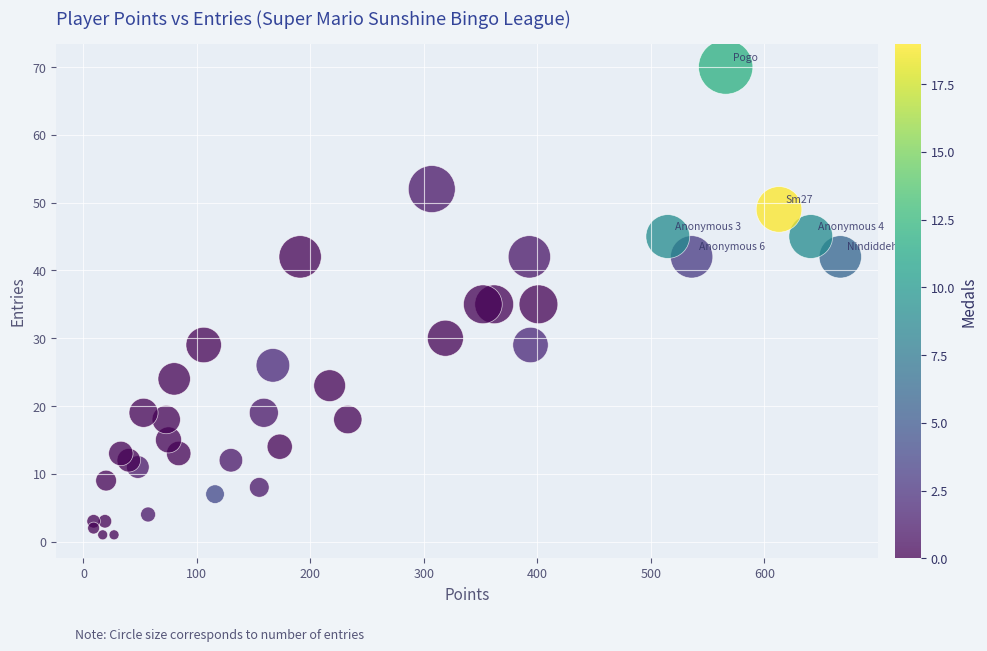

What is the range of Y values (max minus min)?

69